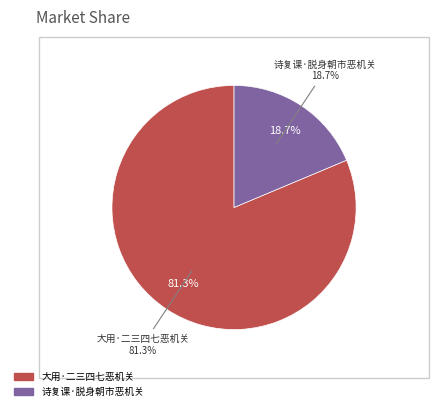

How many slices are in this pie chart?

2